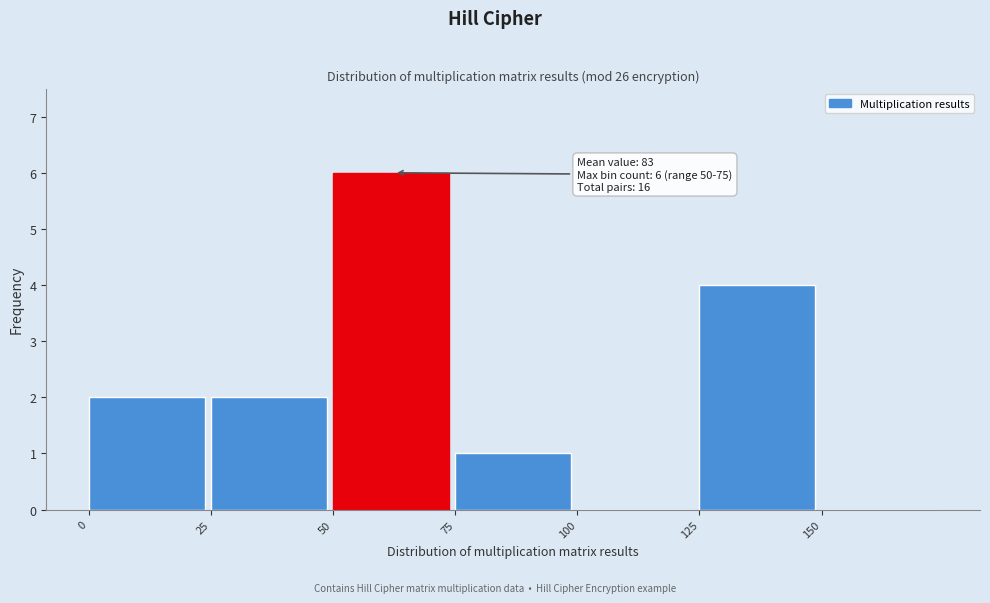

Over which range of the x-axis is the bar tallest?

50 to 75